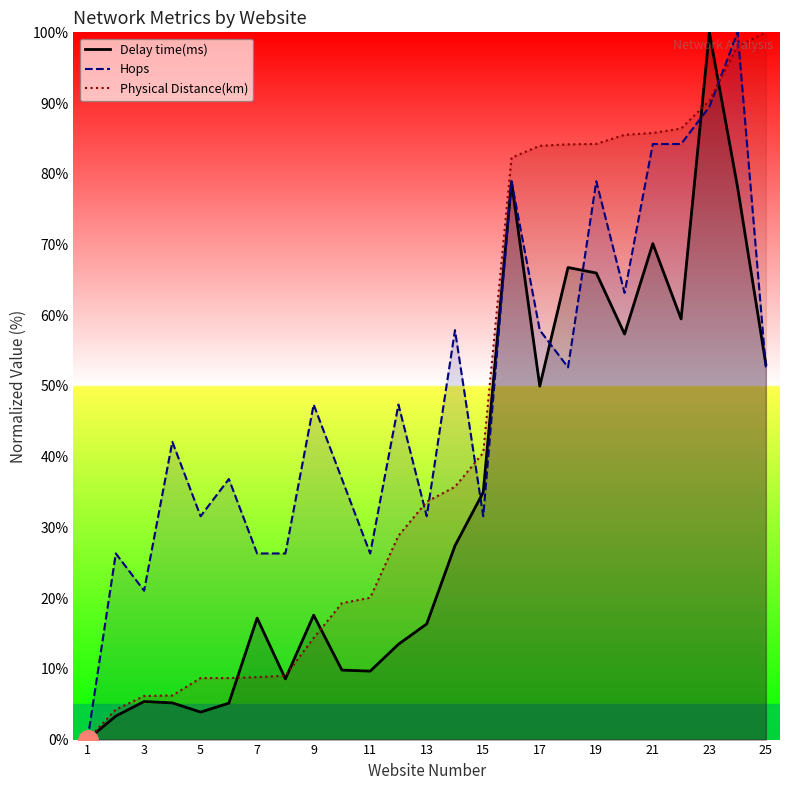

Rank the series by their average value, from highest to lowest.

Hops, Physical Distance(km), Delay time(ms)